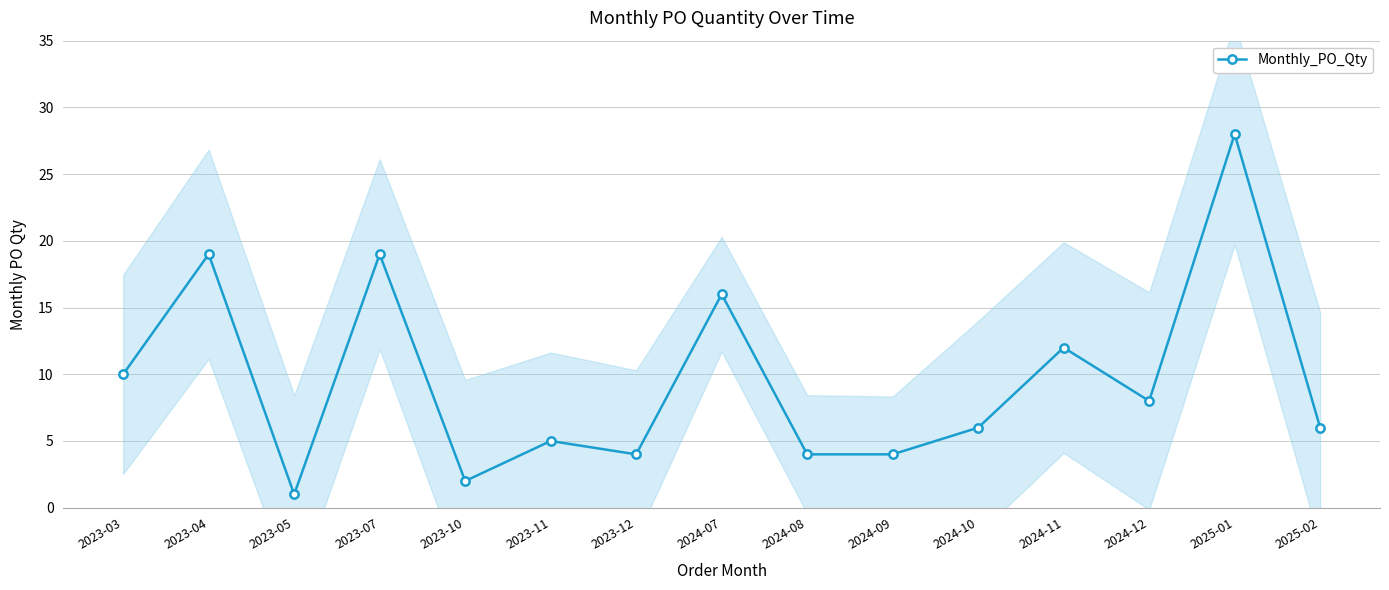

What is the difference between the values at 2023-04 and 2024-08?

15